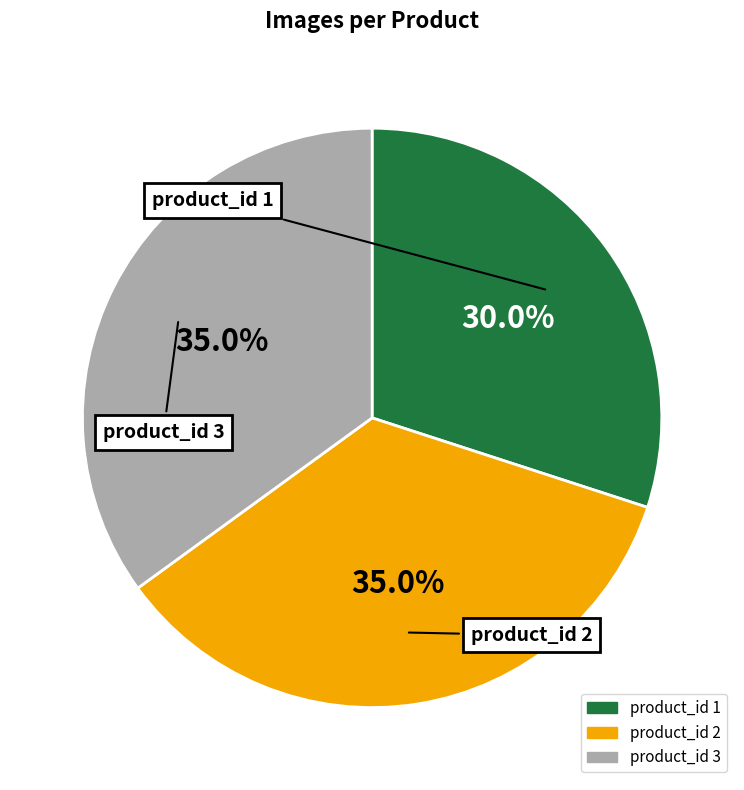

How many segments does this pie chart have?

3